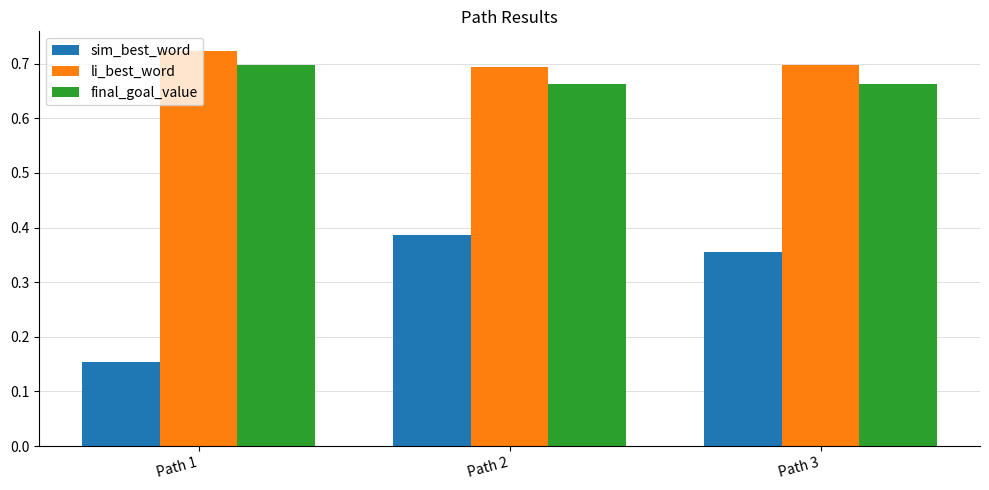

What is the difference between the highest and lowest values at Path 2?

0.3